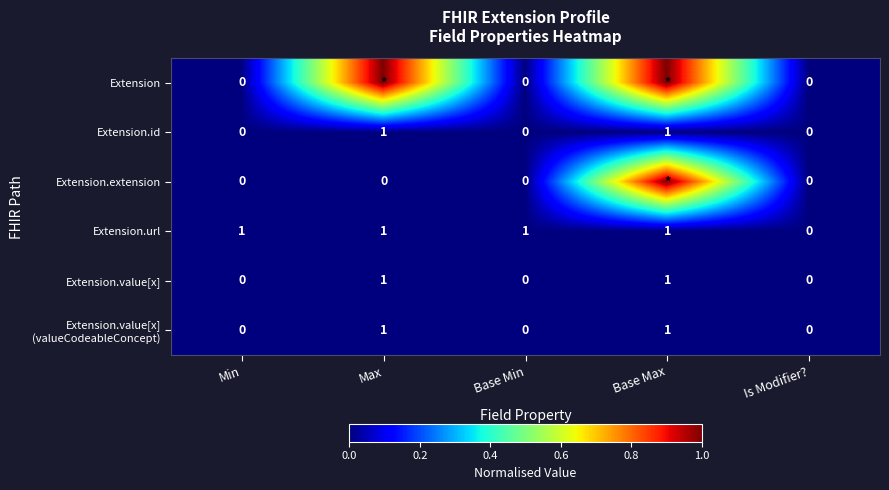

Is it true that Extension.value[x] equals 0 at Is Modifier??

True